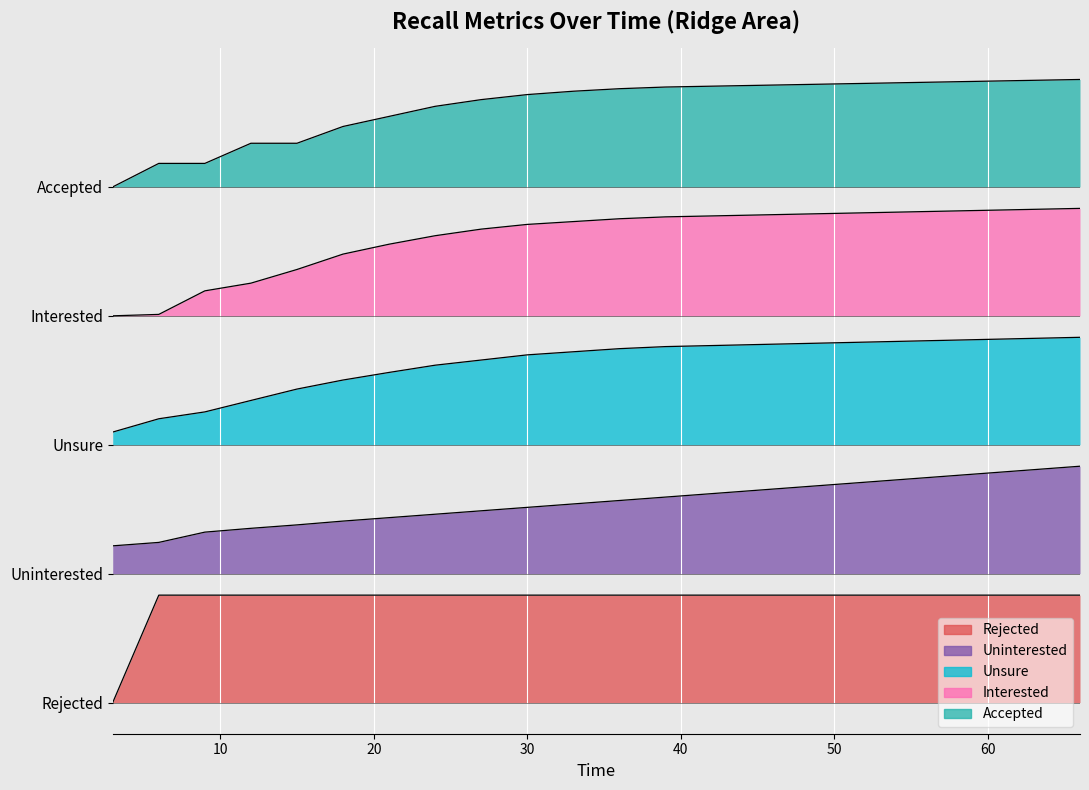

Rank the series by their average value, from lowest to highest.

Rejected, Uninterested, Unsure, Interested, Accepted